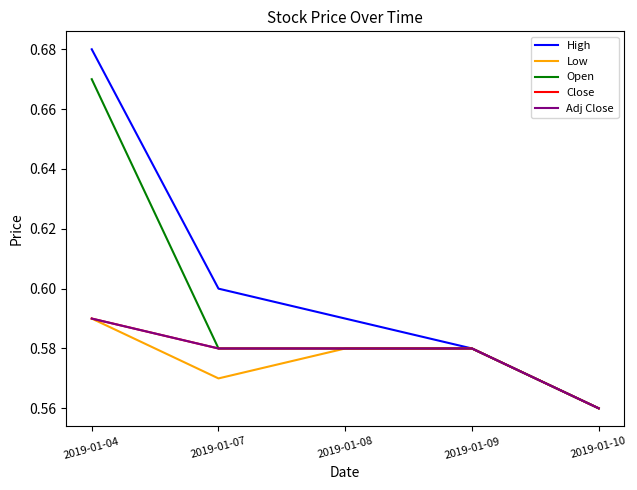

Is this an area chart (filled region under the line)?

No